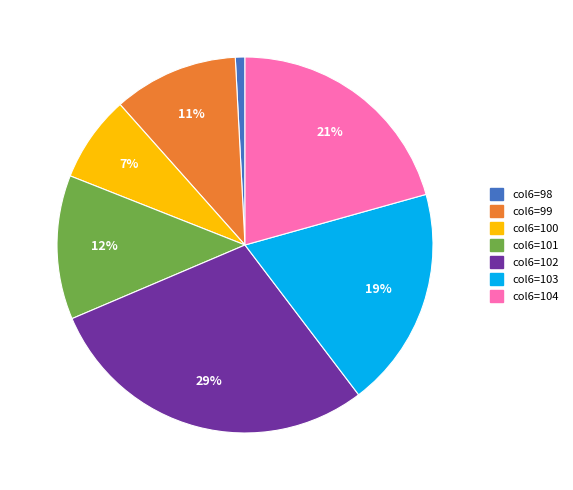

Combined, do col6=100 and col6=102 account for over 50%?

No